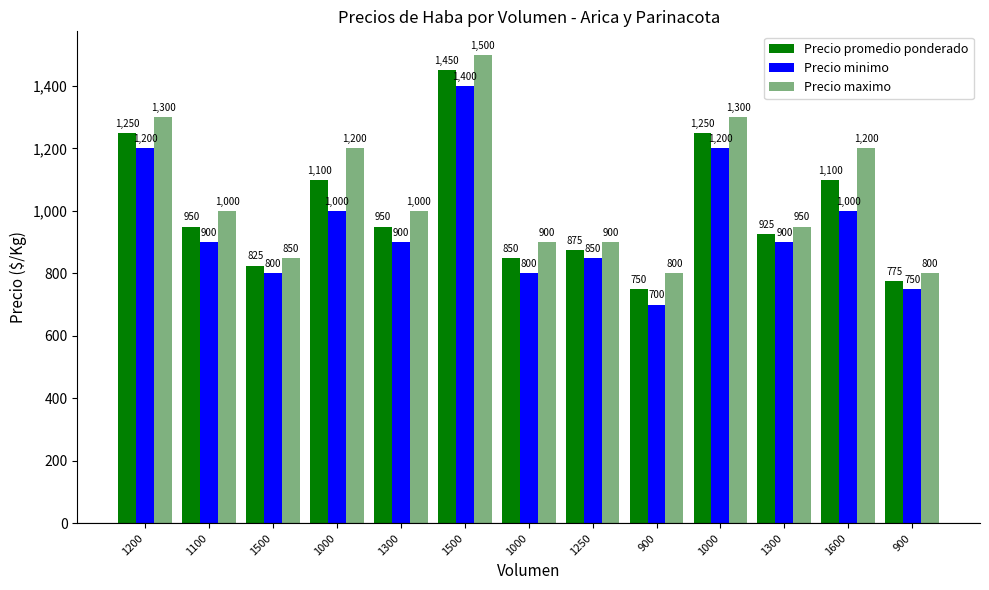

What is the average value of the Precio maximo series?

1054